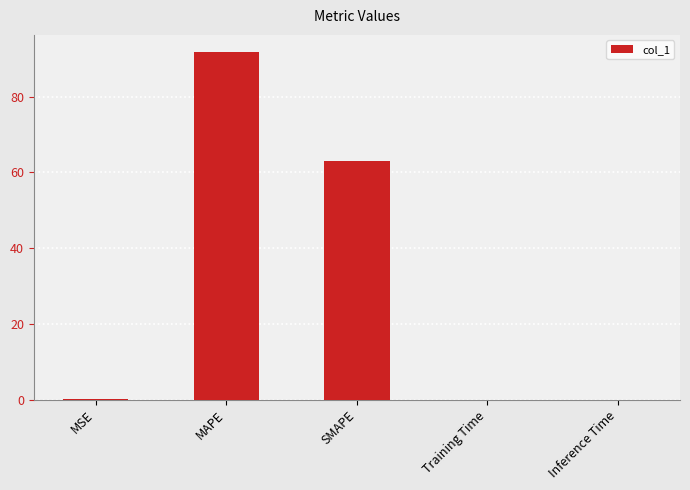

Which label corresponds to the largest value in the chart?

MAPE